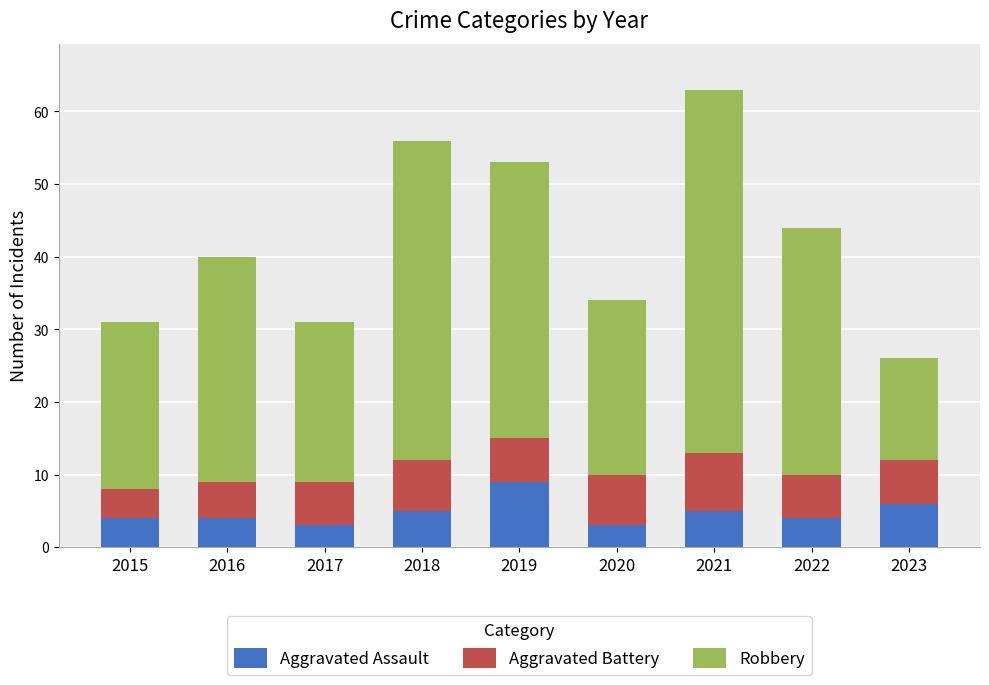

How many bars are there in total?

9